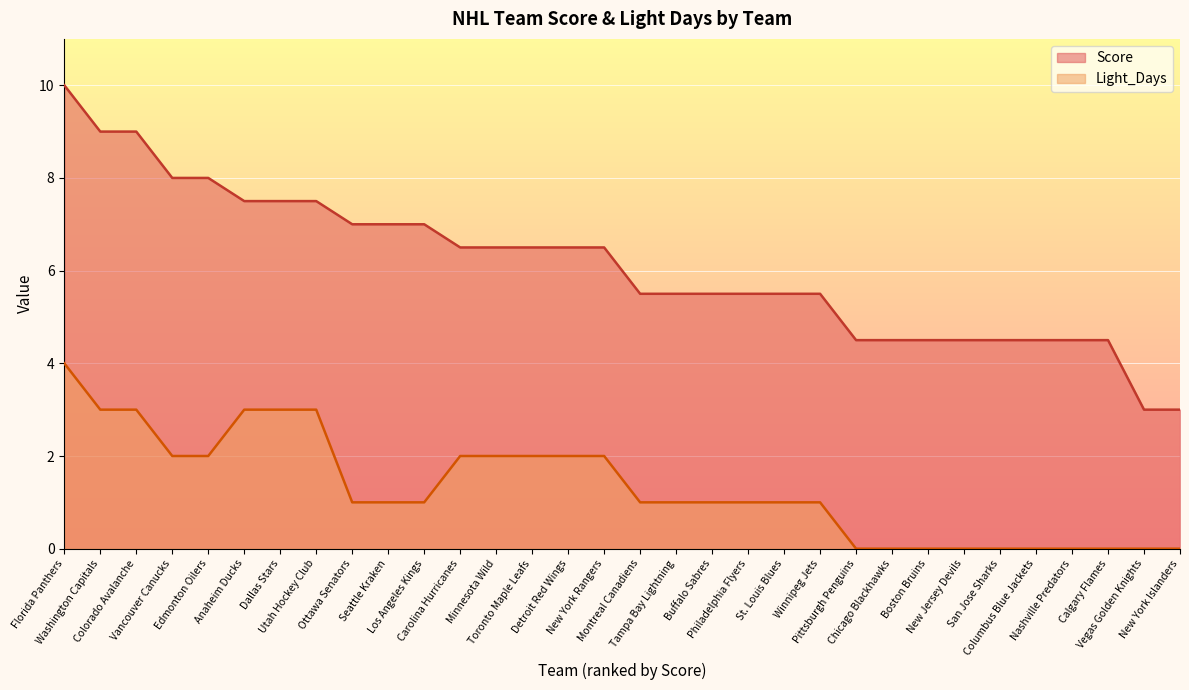

Rank the series at Montreal Canadiens from lowest to highest value.

Light_Days, Score